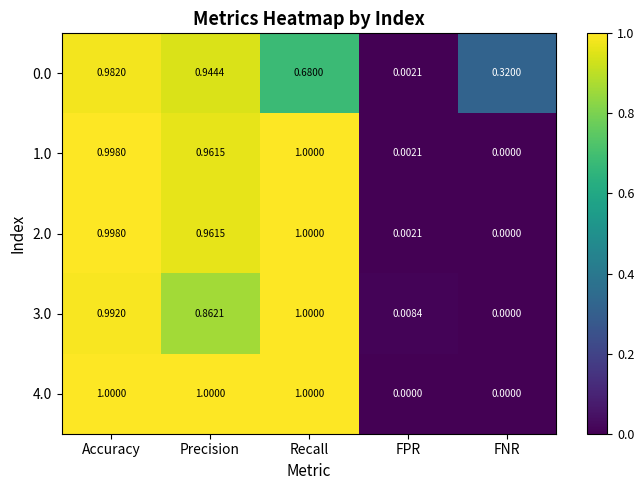

At which category is the sum across all series the highest?

Accuracy